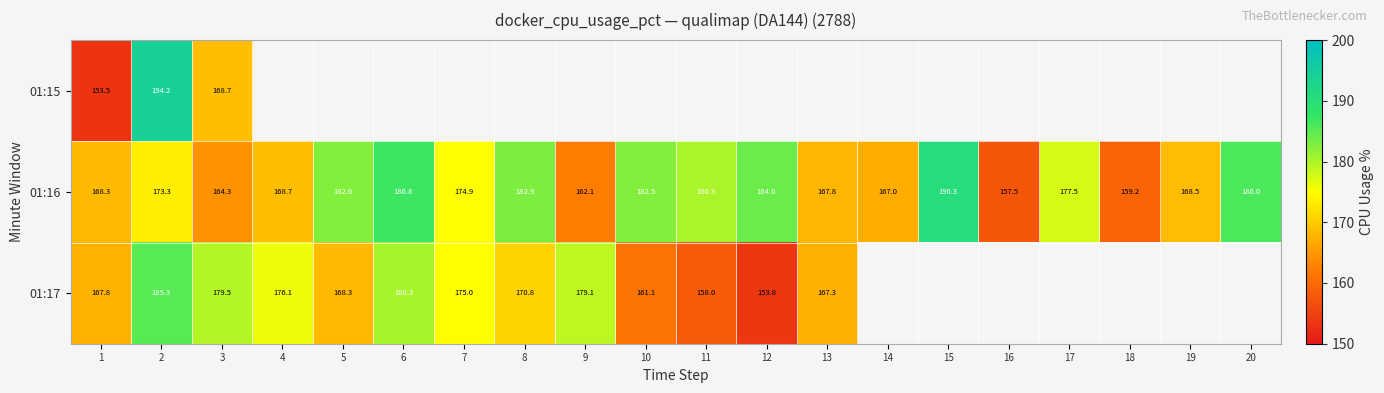

Count the number of categories in the chart.

20